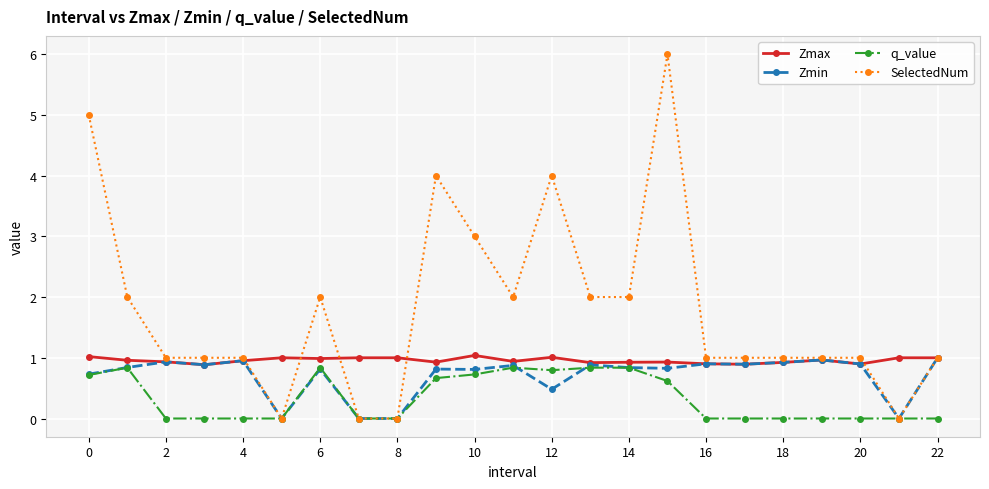

True or false: Zmin has more than 2 interior local peaks.

True